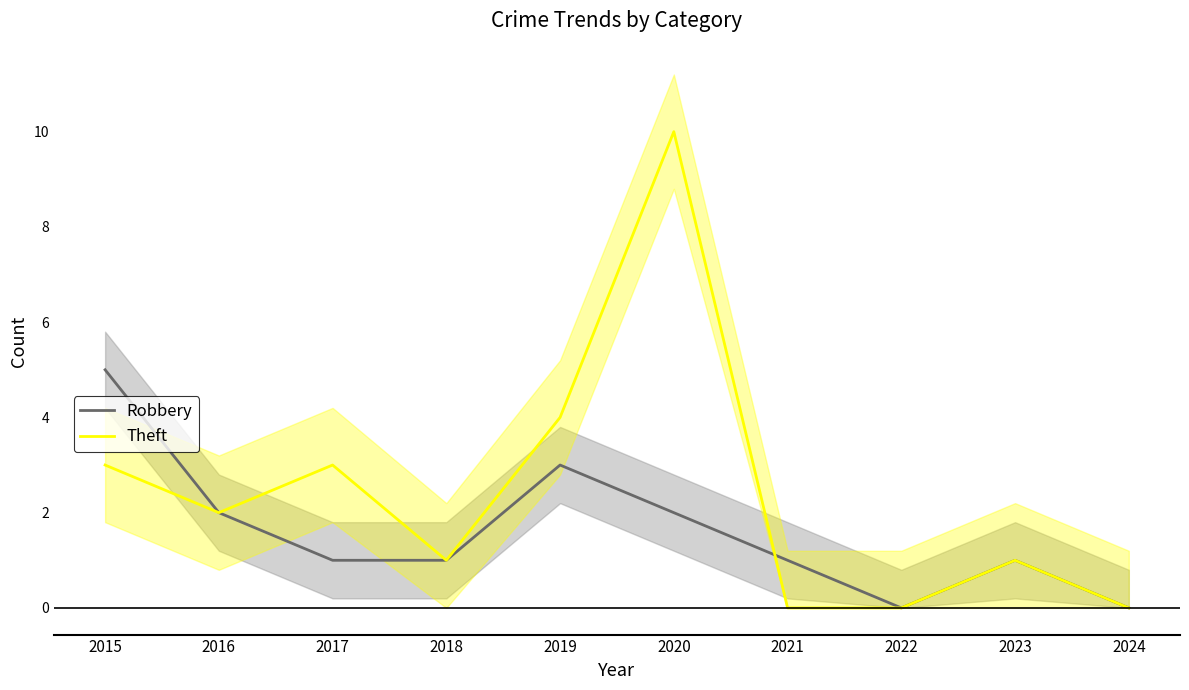

Reading right to left, list all the values displayed in this chart.

Robbery: 2024=0	2023=1	2022=0	2021=1	2020=2	2019=3	2018=1	2017=1	2016=2	2015=5
Theft: 2024=0	2023=1	2022=0	2021=0	2020=10	2019=4	2018=1	2017=3	2016=2	2015=3